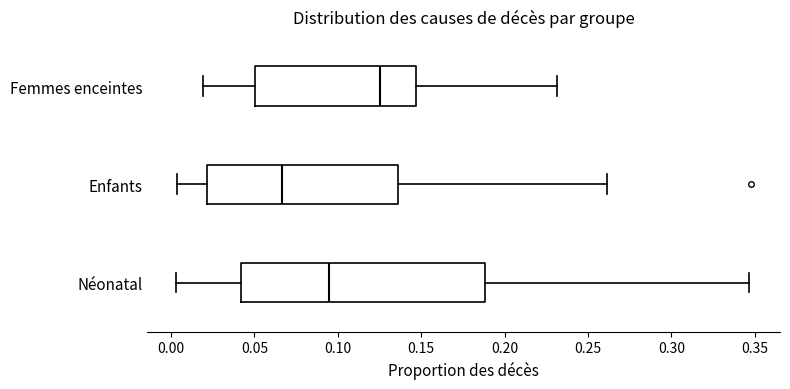

Reading bottom to top, read every box against the x-axis: the position of its median line, the range the box covers, and the ends of its whiskers. The values are not printed on the chart, so give them approximately, as read against the axis.

Néonatal: median 0.095, box 0.040 to 0.190, whiskers 0.005 to 0.345
Enfants: median 0.065, box 0.020 to 0.135, whiskers 0.005 to 0.260
Femmes enceintes: median 0.125, box 0.050 to 0.145, whiskers 0.020 to 0.230